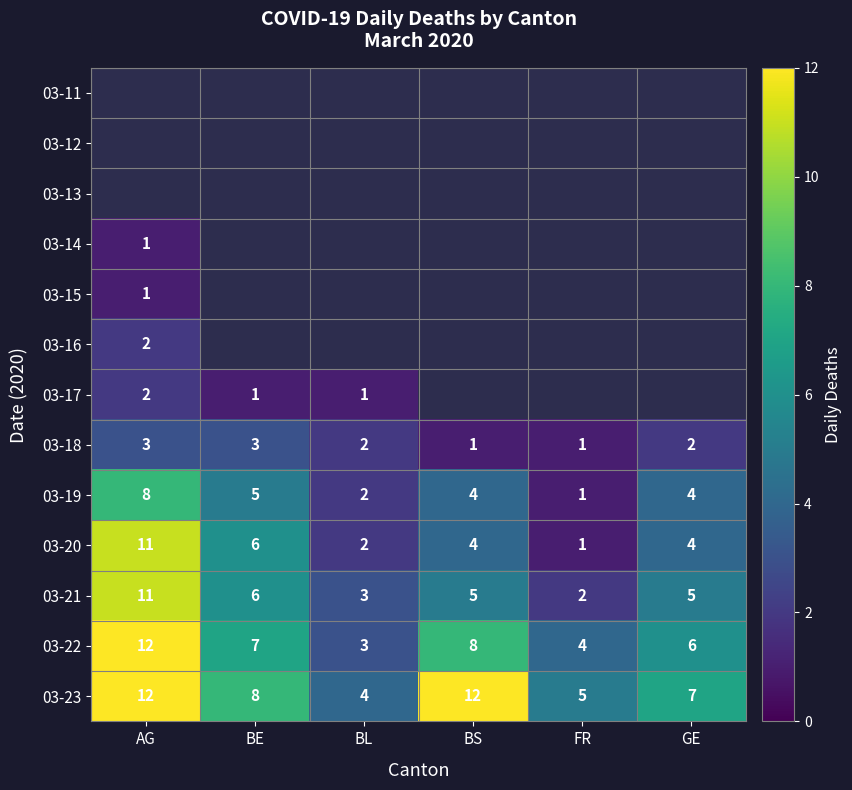

What is the difference between the maximum and minimum values in the 03-21 series?

9